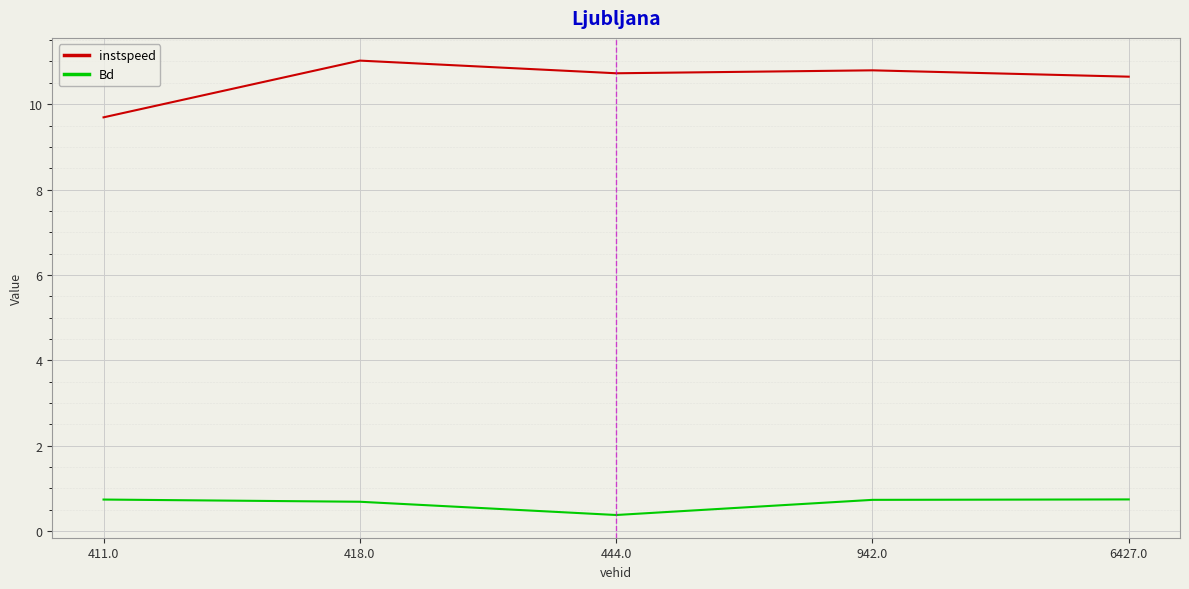

The instspeed series shows 17.8 at 444.0. True or false?

False